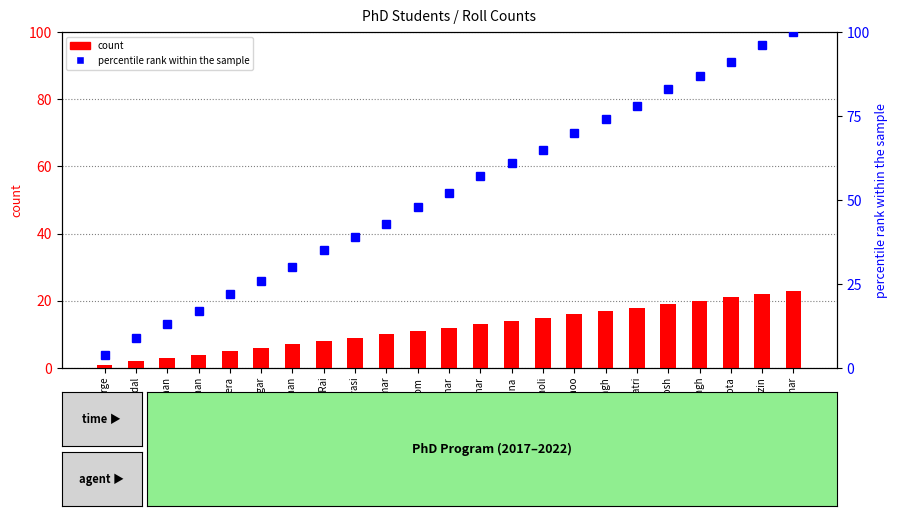

What are all the series names shown in the legend?

count, percentile rank within the sample